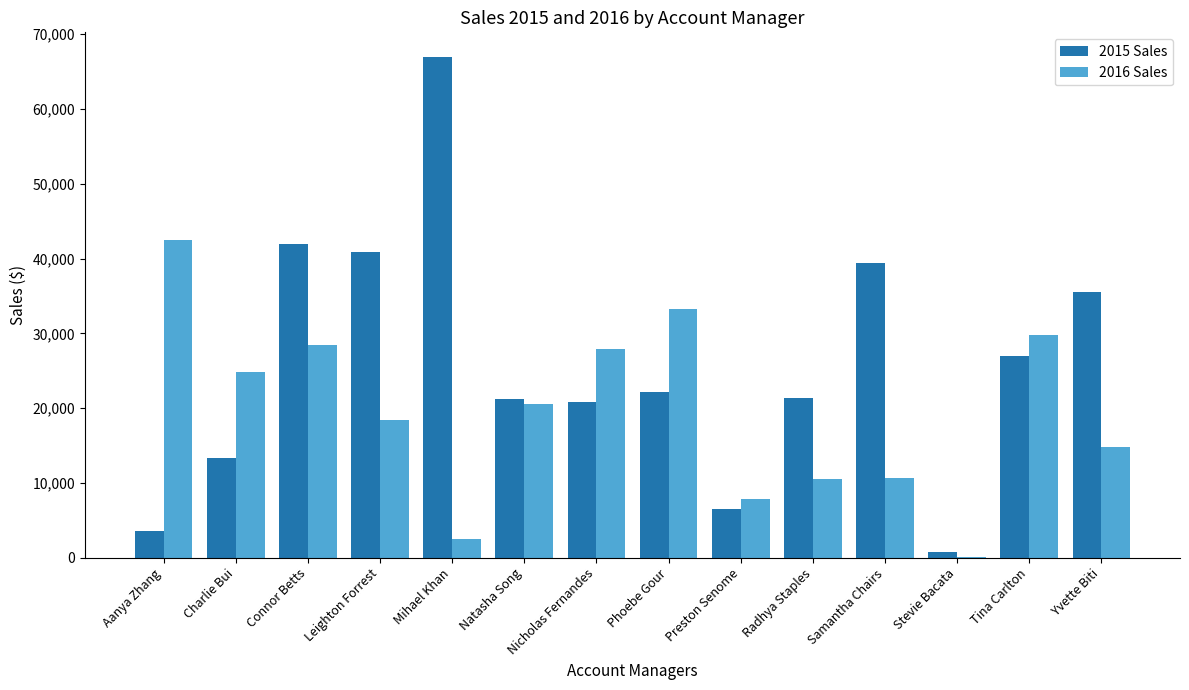

Is it true that 2016 Sales equals 12938.2 at Charlie Bui?

False